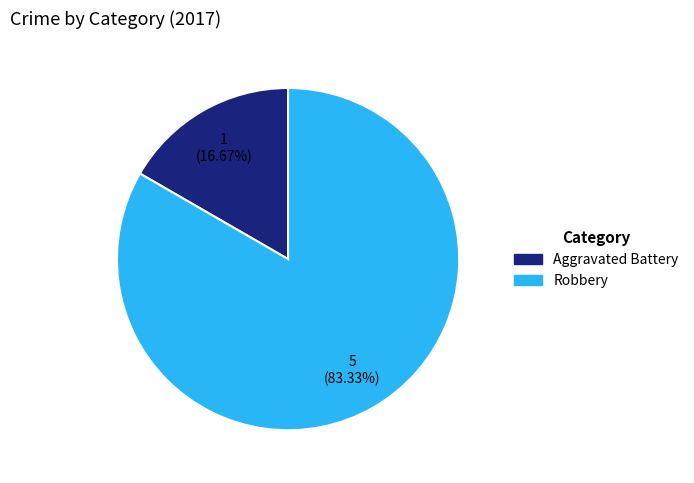

What percentage do Aggravated Battery and Robbery together represent?

100.0%